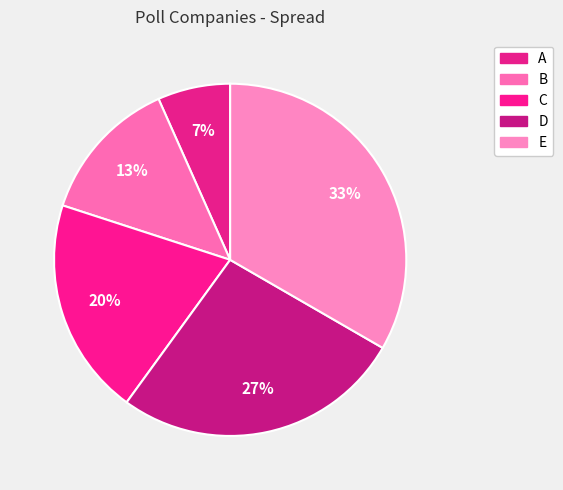

What portion of the pie excludes A?

93.3%